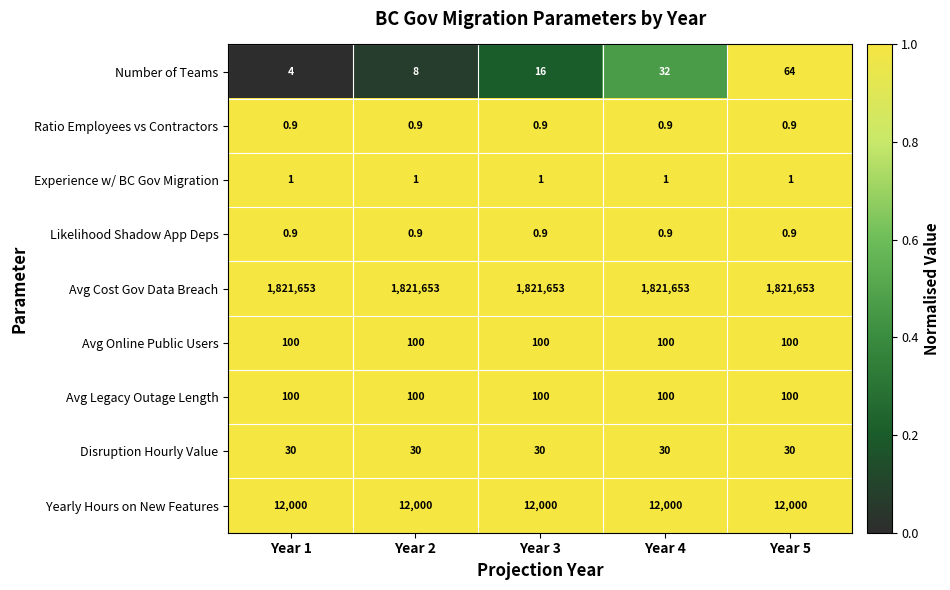

Count the number of data series in this chart.

9